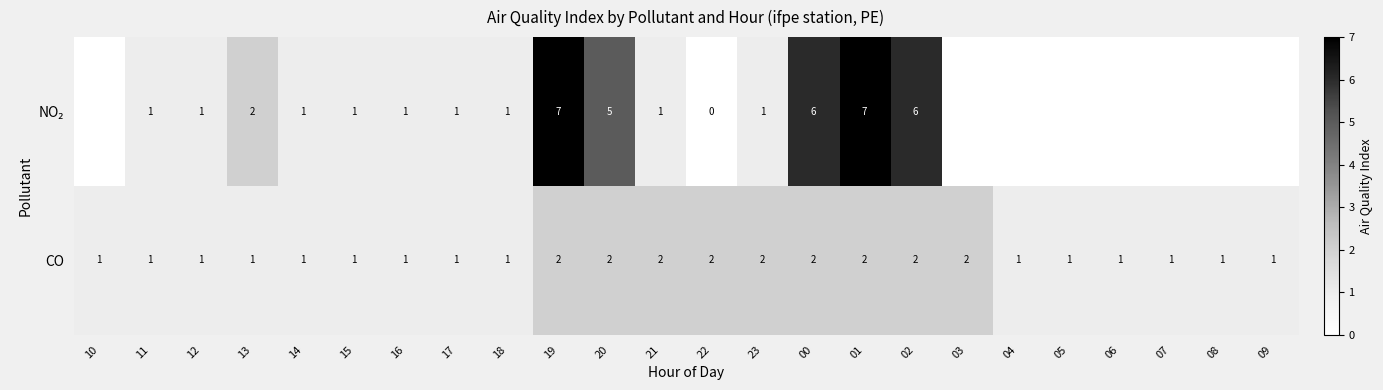

Which category has the highest value across all series?

19